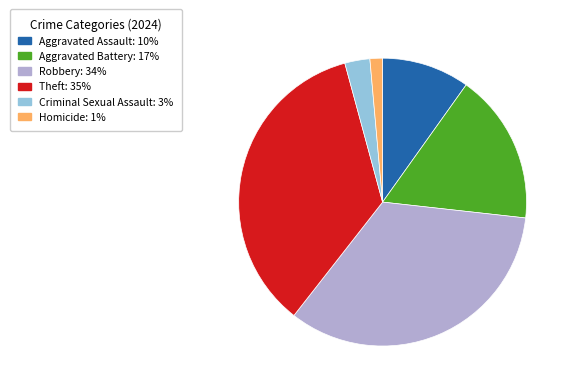

How many segments does this pie chart have?

6